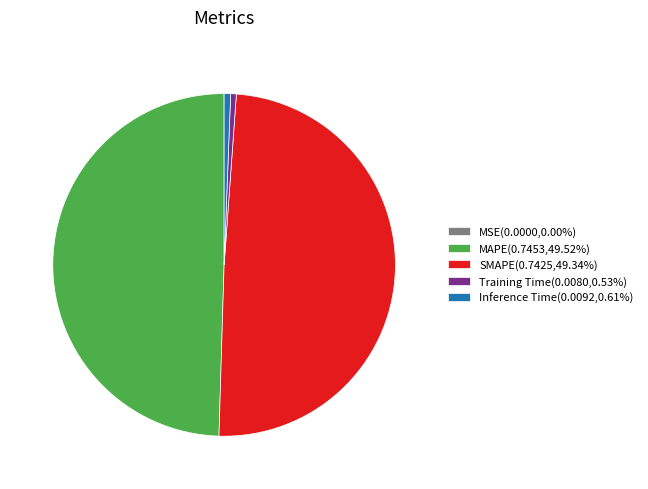

Does Training Time(0.0080,0.53%) account for over 50% of the chart?

No